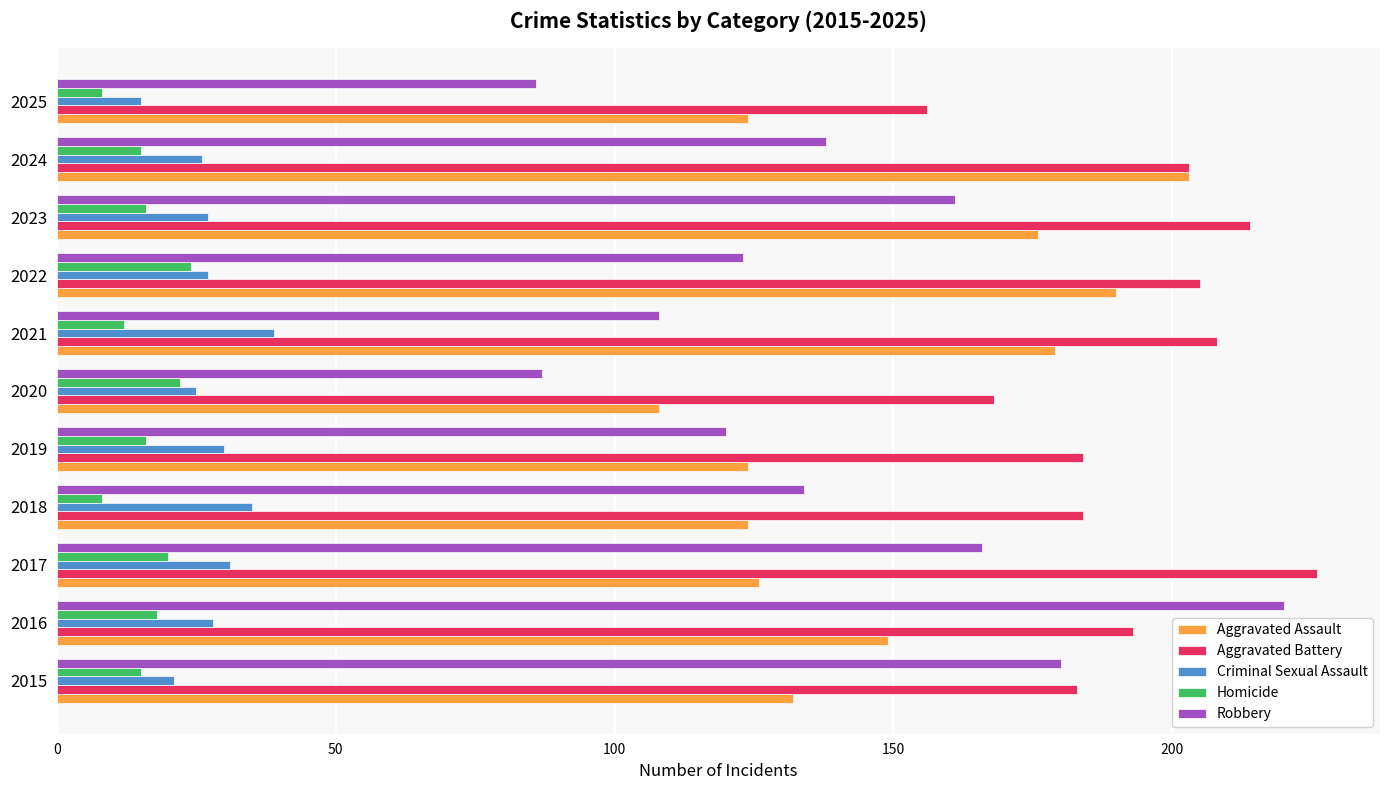

The value of Homicide at 2025 is 8. True or false?

True